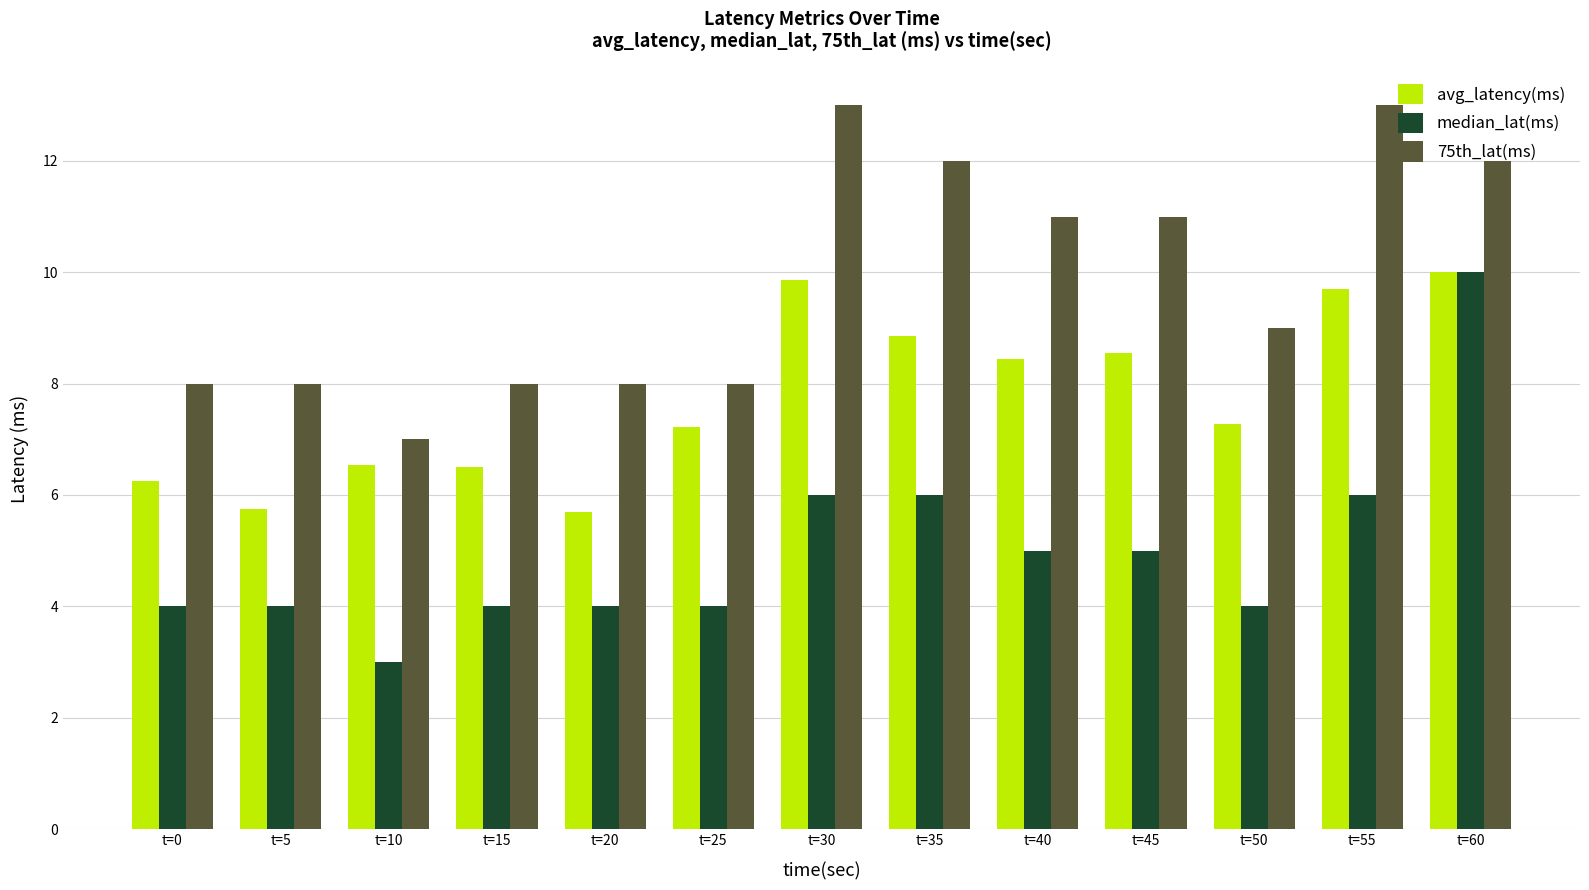

Reading left to right, what are all the values shown in this chart?

avg_latency(ms): t=0=6.3	t=5=5.8	t=10=6.5	t=15=6.5	t=20=5.7	t=25=7.2	t=30=9.9	t=35=8.9	t=40=8.4	t=45=8.6	t=50=7.3	t=55=9.7	t=60=10.0
median_lat(ms): t=0=4.0	t=5=4.0	t=10=3.0	t=15=4.0	t=20=4.0	t=25=4.0	t=30=6.0	t=35=6.0	t=40=5.0	t=45=5.0	t=50=4.0	t=55=6.0	t=60=10.0
75th_lat(ms): t=0=8.0	t=5=8.0	t=10=7.0	t=15=8.0	t=20=8.0	t=25=8.0	t=30=13.0	t=35=12.0	t=40=11.0	t=45=11.0	t=50=9.0	t=55=13.0	t=60=12.0